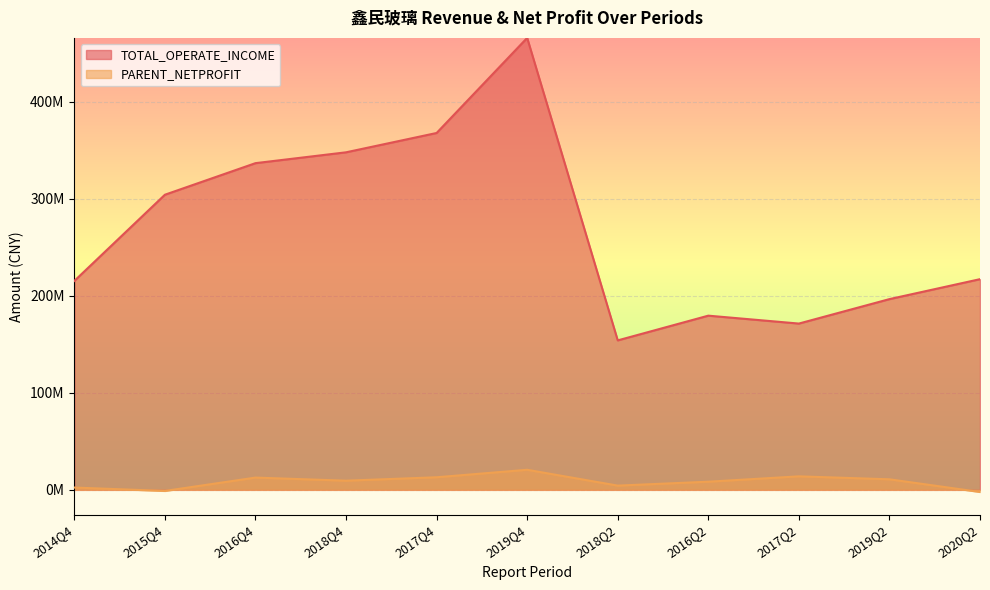

Which series has the largest total across all categories?

TOTAL_OPERATE_INCOME